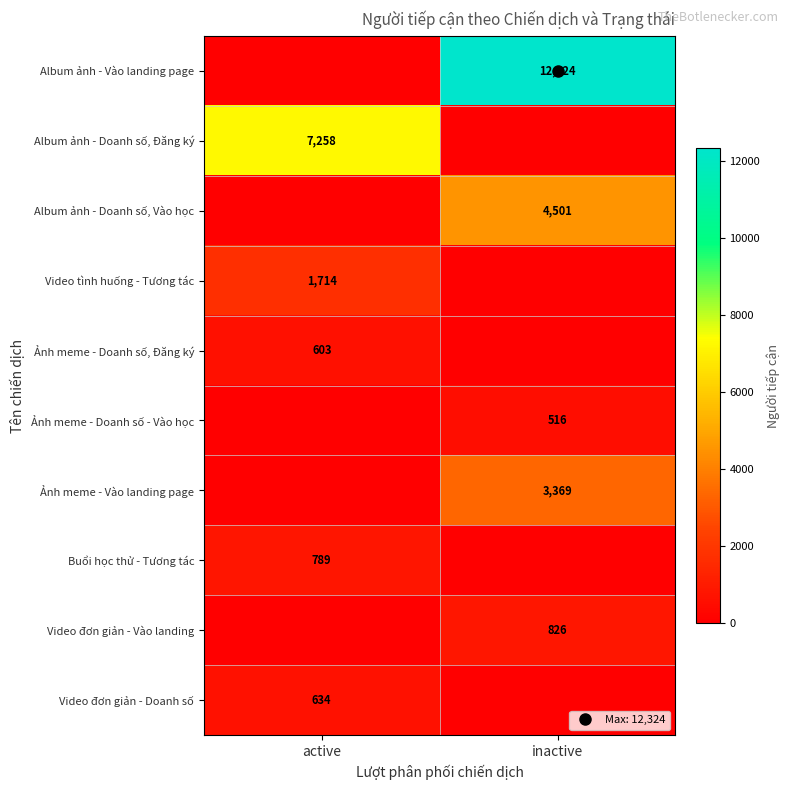

How many series are shown in this chart?

10